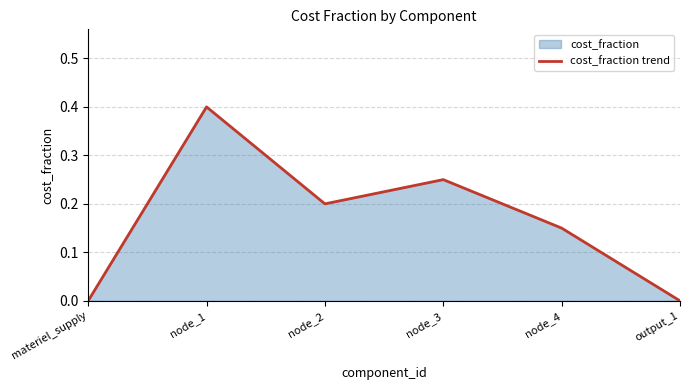

Between node_3 and output_1, which is larger?

node_3